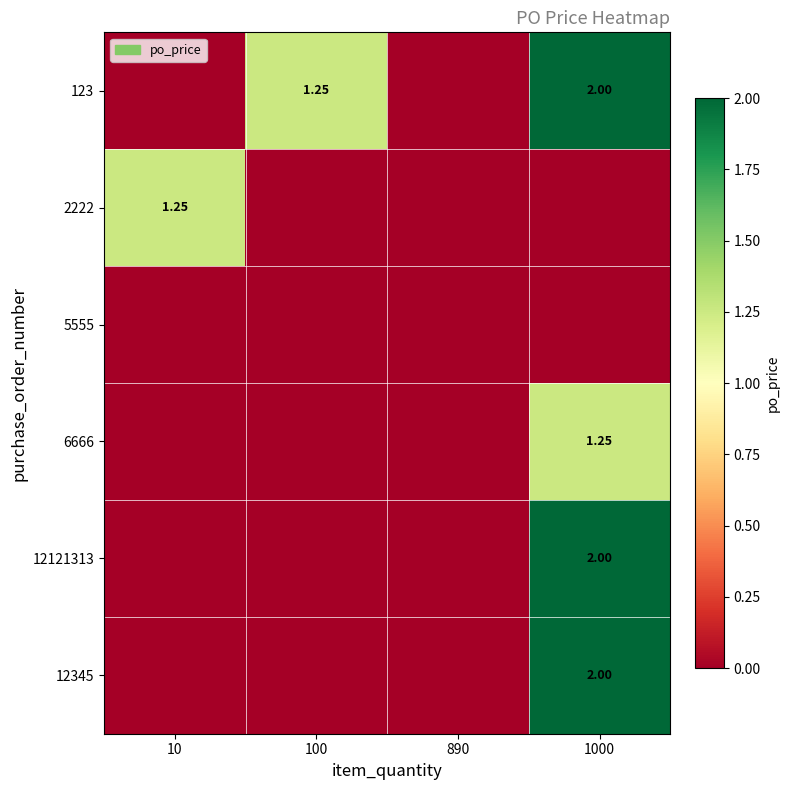

Is the value of 6666 at 1000 greater than the value of 123 at 1000?

No